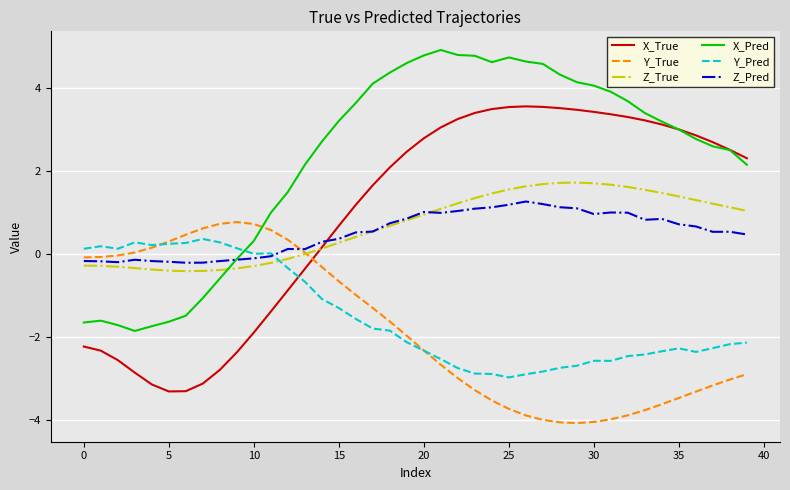

What is the minimum value shown in the chart?

-4.1